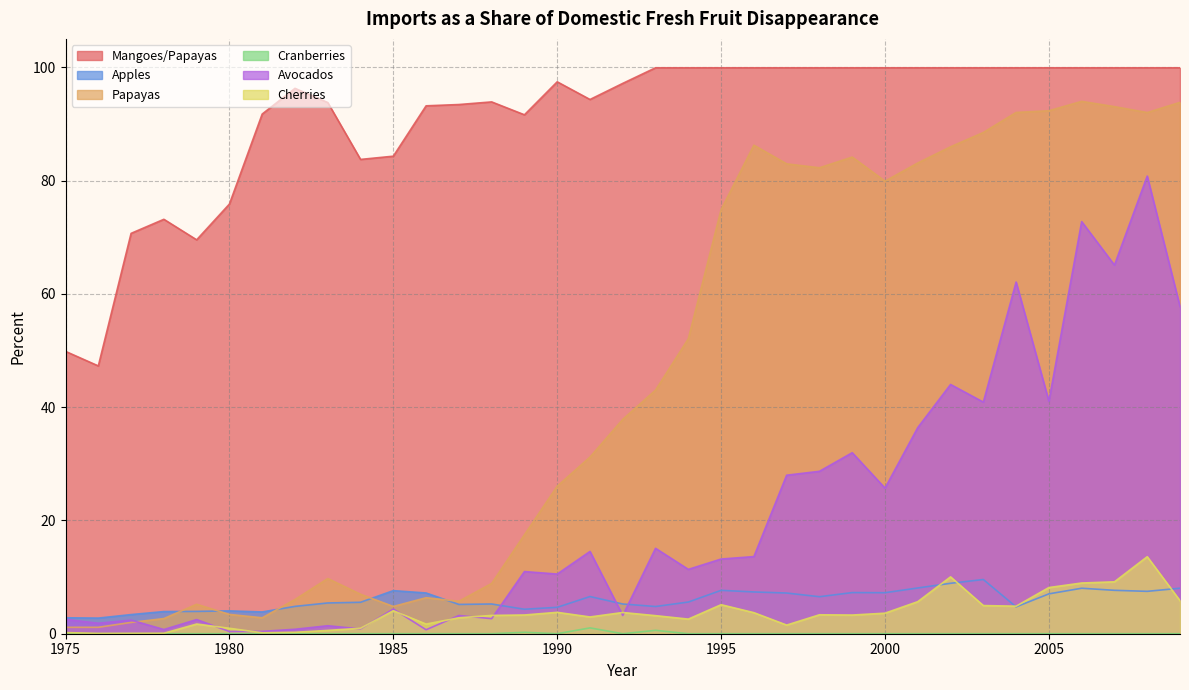

Reading right to left, transcribe all the data shown in this chart.

Mangoes/Papayas: 99.9	99.9	99.9	99.9	99.9	99.9	99.9	99.9	99.9	99.9	99.9	99.9	99.9	99.9	99.9	99.9	99.9	97.1	94.3	97.4	91.6	93.9	93.4	93.2	84.3	83.7	93.8	96.3	91.7	75.8	69.5	73.2	70.7	47.3	49.8
Apples: 8.0	7.5	7.7	8.0	7.0	4.7	9.6	8.9	8.1	7.2	7.3	6.5	7.2	7.4	7.7	5.6	4.8	5.2	6.6	4.7	4.3	5.2	5.2	7.2	7.6	5.6	5.4	4.8	3.8	4.0	3.9	3.9	3.4	2.8	2.8
Papayas: 93.8	92.0	93.0	94.0	92.3	92.0	88.5	86.0	83.1	79.9	84.1	82.2	82.9	86.2	74.9	52.1	43.0	37.8	31.2	26.0	17.5	8.9	5.7	6.4	4.8	7.0	9.7	6.0	2.8	3.4	5.2	2.7	2.0	1.1	1.1
Cranberries: 0.0	0.0	0.0	0.0	0.0	0.0	0.0	0.0	0.0	0.0	0.0	0.0	0.0	0.0	0.0	0.0	0.6	0.0	1.0	0.0	0.3	0.0	0.0	0.0	0.0	0.0	0.0	0.0	0.0	0.0	0.0	0.0	0.0	0.0	0.0
Avocados: 57.8	80.8	65.1	72.7	41.0	62.1	40.9	44.0	36.4	25.7	32.0	28.7	28.0	13.6	13.2	11.4	15.1	3.2	14.5	10.5	11.0	2.7	3.2	0.7	4.4	0.8	1.4	0.8	0.4	0.4	2.5	0.7	2.4	1.9	2.5
Cherries: 5.8	13.6	9.2	9.0	8.2	4.9	5.0	10.0	5.7	3.6	3.3	3.3	1.5	3.7	5.1	2.6	3.2	3.7	3.0	3.8	3.3	3.2	2.8	1.7	4.1	1.0	0.6	0.2	0.2	1.0	1.7	0.1	0.1	0.1	0.2